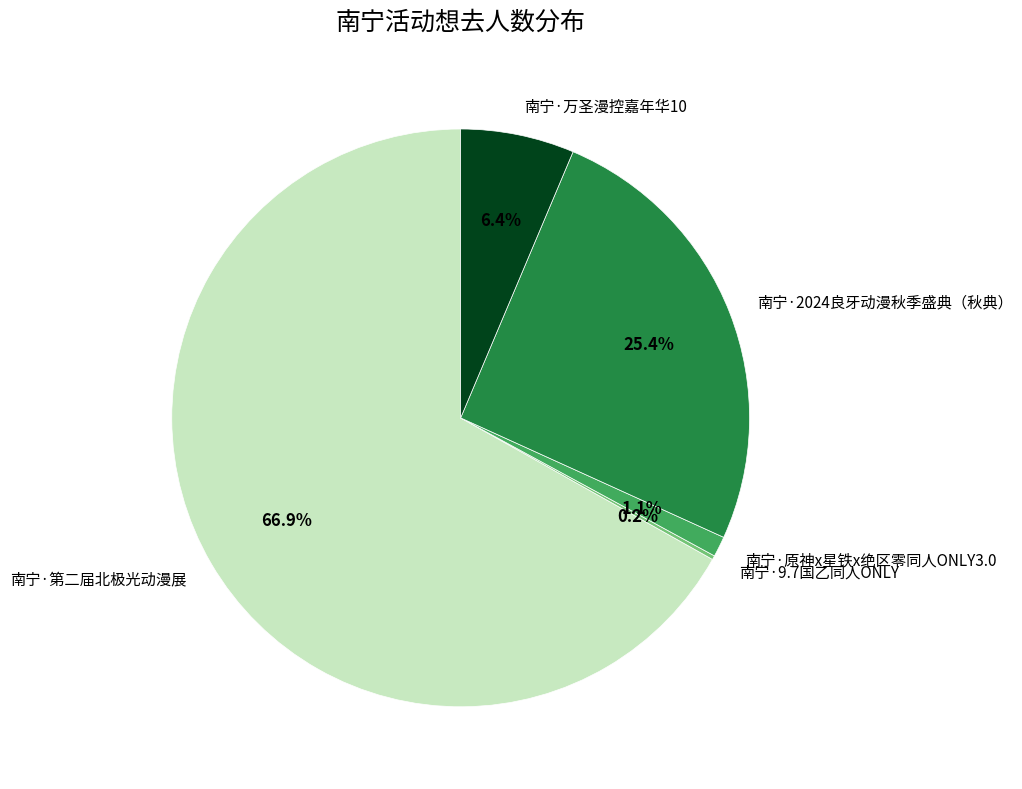

Which slice is the largest?

南宁·第二届北极光动漫展